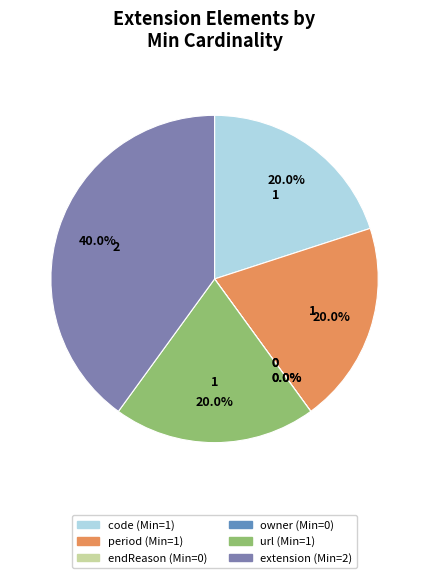

Count the number of slices in the pie.

6